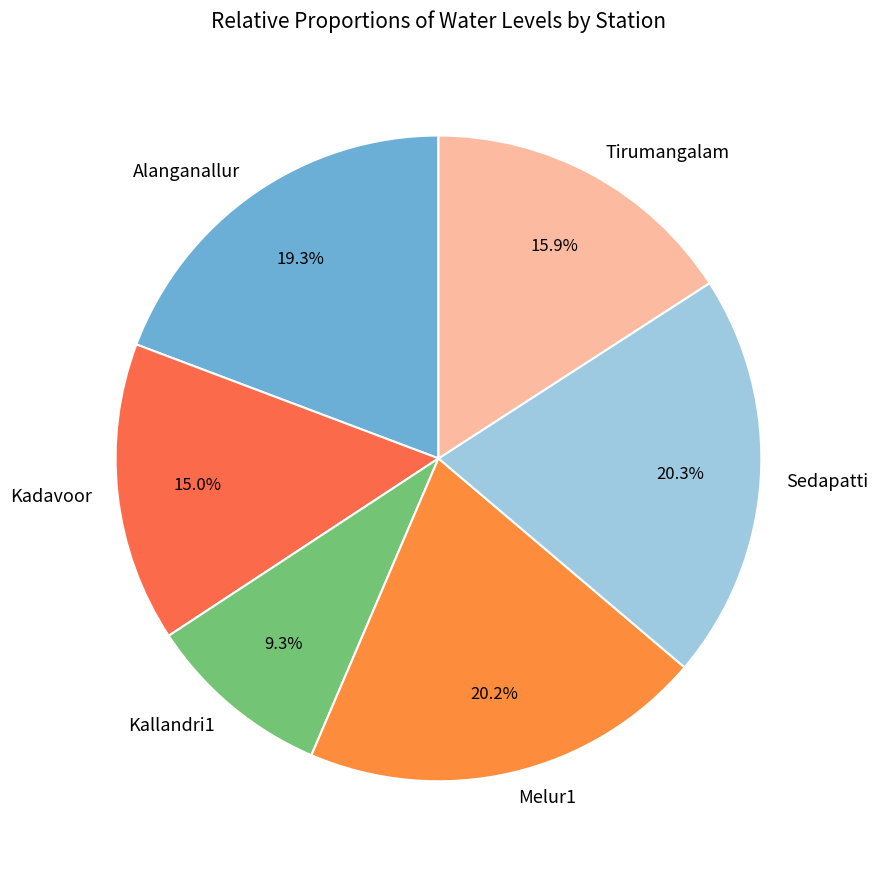

Combined, do Melur1 and Kallandri1 account for over 50%?

No